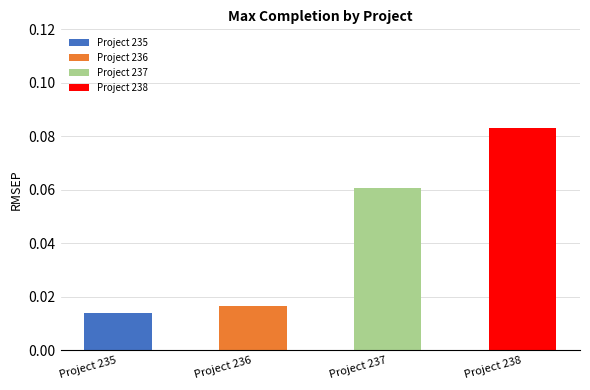

True or false: the data shows 0.0 at Project 236.

False